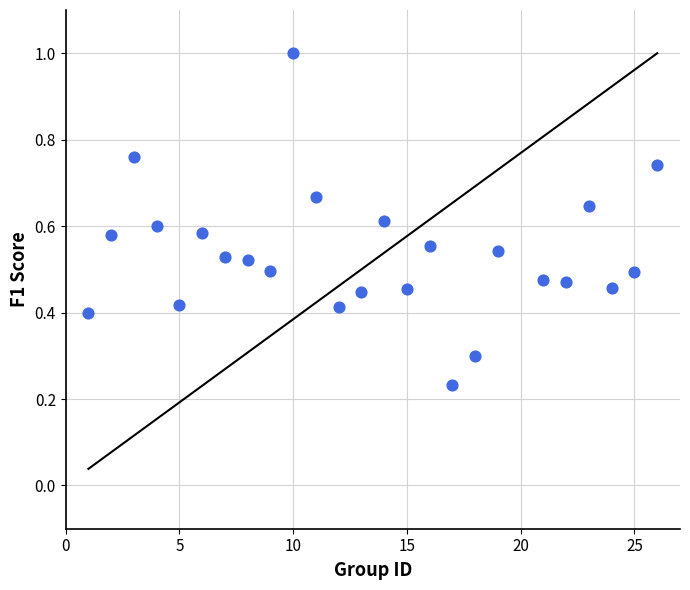

What is the range of X values (max minus min)?

25.0